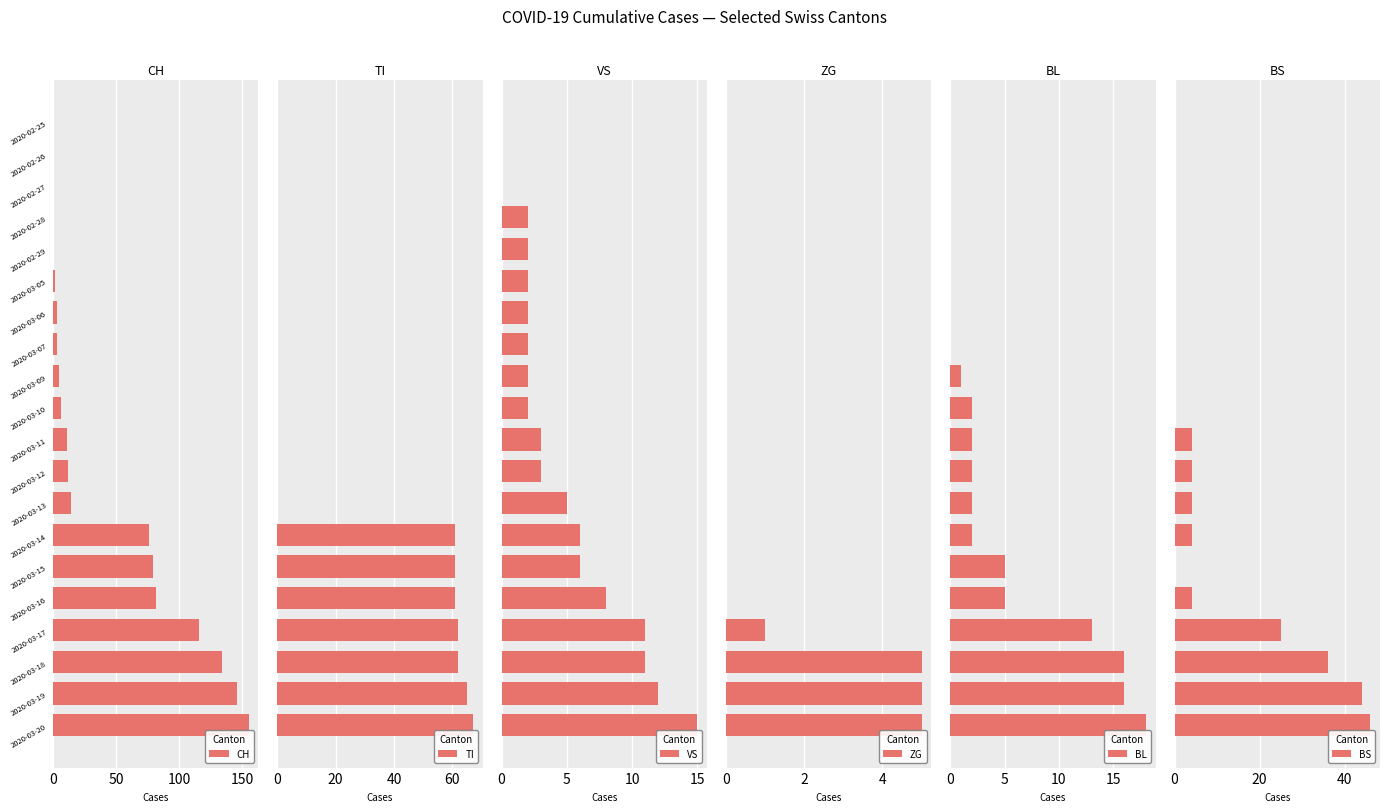

What is the sum of the CH values at 2020-03-15 and 2020-03-14?

155